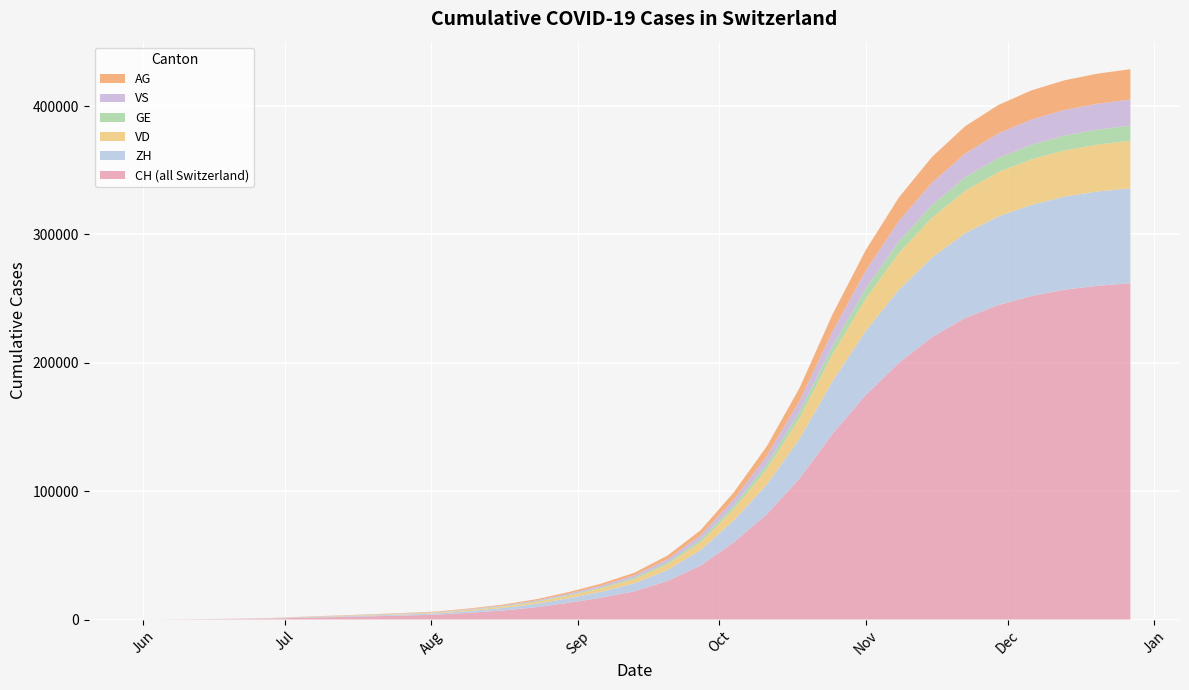

Reading left to right, extract all data points from this chart.

CH: 0	107	234	399	722	1388	1900	2500	3100	3800	5200	7000	9500	13000	17000	22000	30000	42000	60000	82000	110000	145000	175000	200000	220000	235000	245000	252000	257000	260000	262000
ZH: 0	23	38	80	153	338	480	640	800	1000	1400	1900	2600	3500	4700	6200	8500	12000	17000	23000	31000	41000	50000	57000	62000	66000	69000	71000	72500	73500	74000
VD: 0	15	32	60	105	195	280	370	460	570	780	1050	1400	1900	2500	3300	4500	6200	8800	12000	16000	21000	25000	28500	31000	33000	34500	35500	36000	36500	37000
GE: 0	13	20	31	56	69	100	130	160	200	270	360	480	640	840	1100	1500	2000	2800	3800	5000	6500	8000	9100	9900	10500	11000	11300	11500	11700	11800
VS: 0	9	27	52	93	120	165	215	265	325	440	590	790	1060	1380	1820	2480	3400	4800	6500	8700	11500	14000	16000	17500	18500	19200	19700	20000	20200	20400
AG: 0	5	16	26	55	125	175	235	295	365	500	670	900	1210	1580	2080	2840	3900	5500	7500	10000	13200	16000	18300	20000	21300	22100	22700	23100	23400	23600